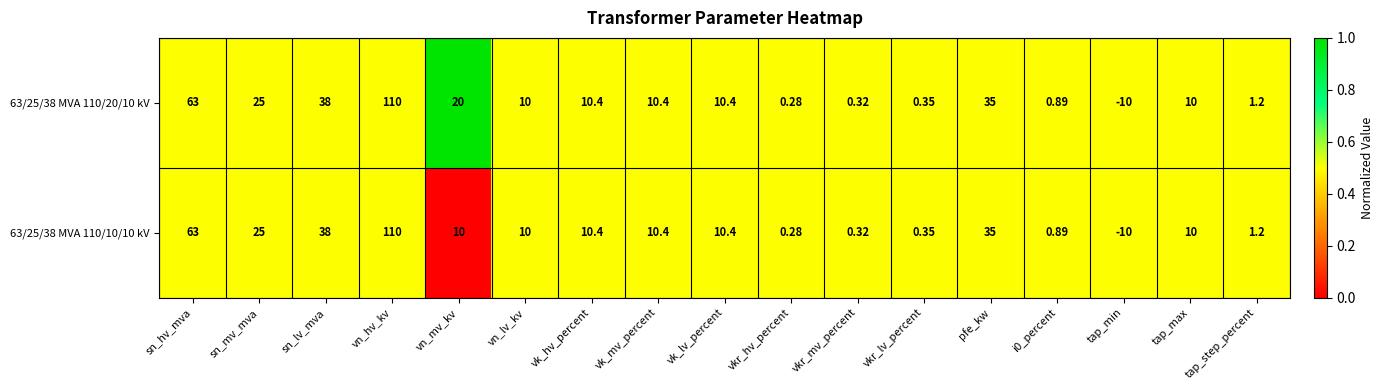

At which label does 63/25/38 MVA 110/10/10 kV first exceed 10?

sn_hv_mva